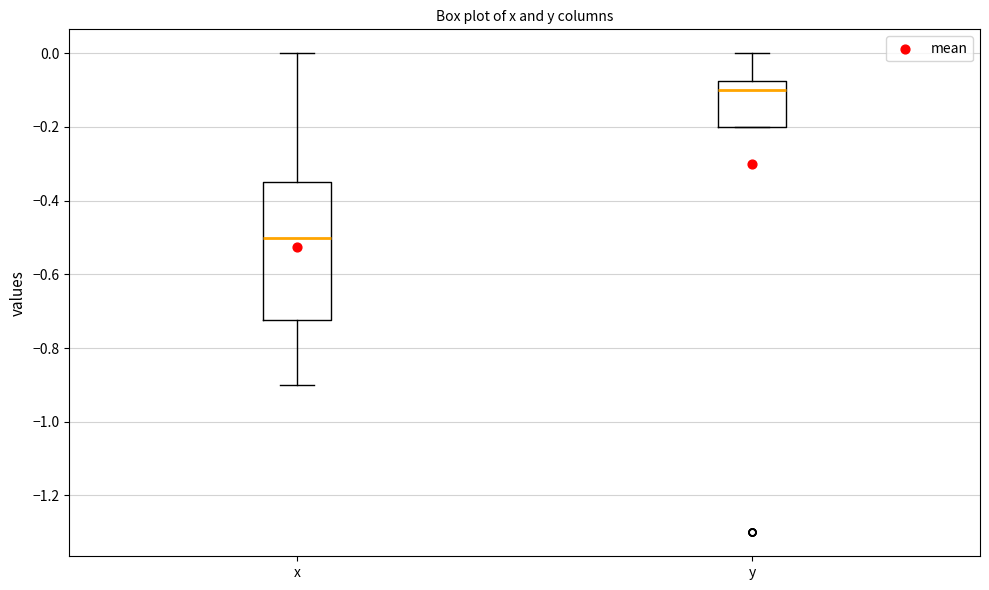

Which box has the lowest median line?

x